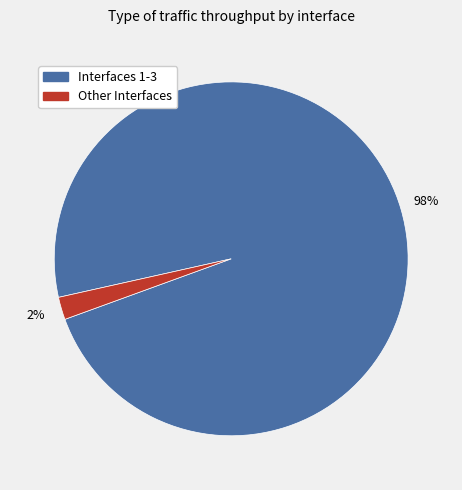

Is there a majority slice in this chart?

Yes